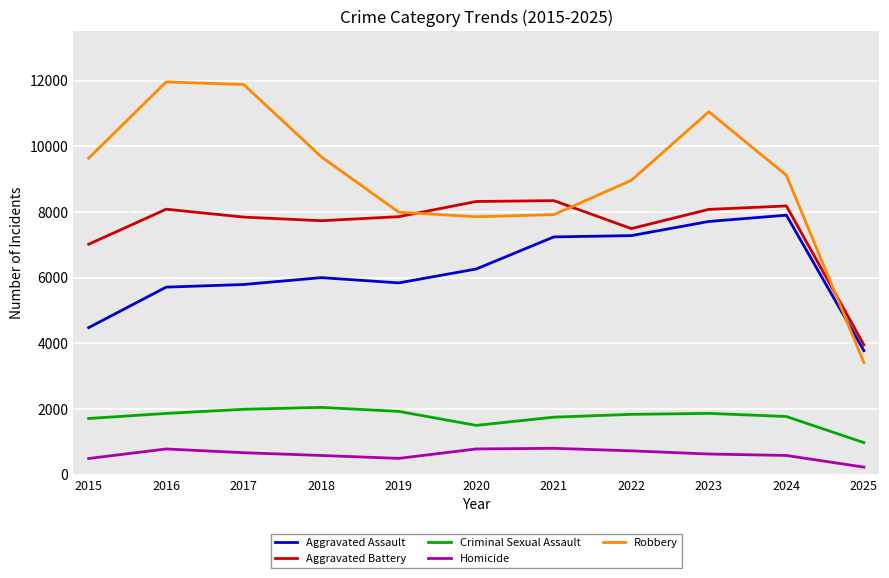

True or false: Aggravated Battery has a value of 11653 at 2023.

False